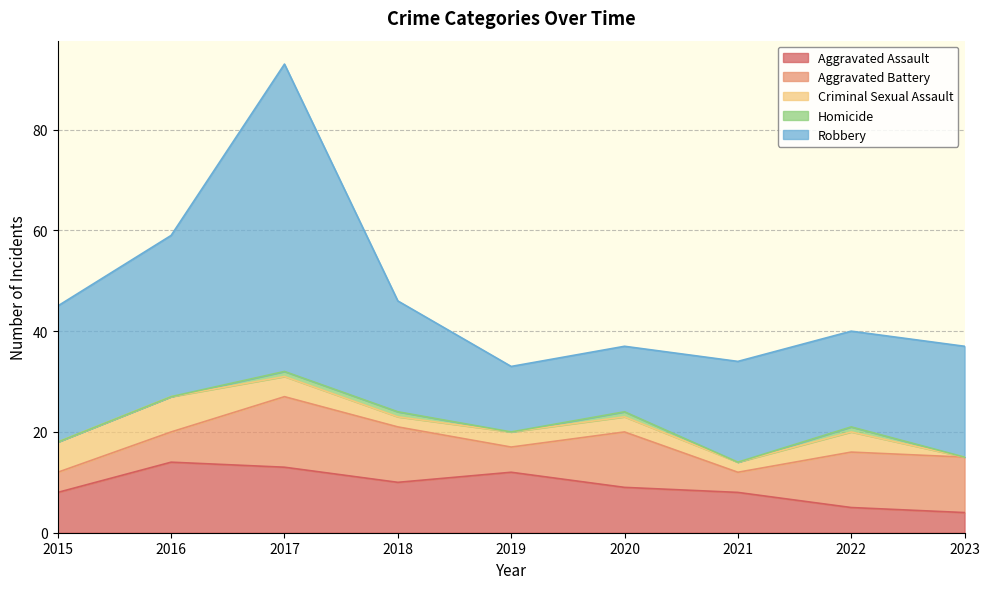

At which category does Criminal Sexual Assault reach its first local peak?

2016